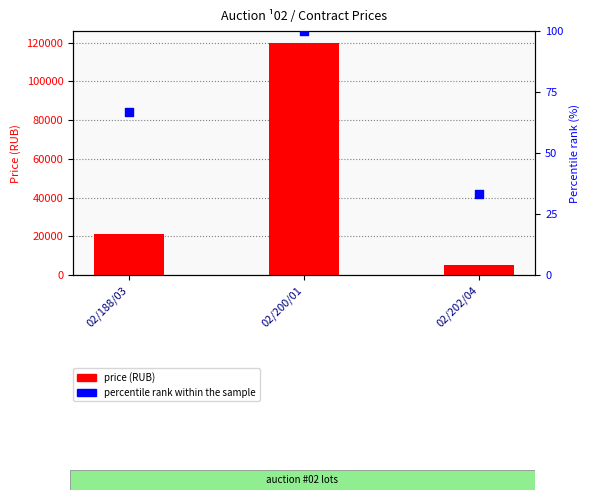

At which category is the sum across all series the highest?

02/200/01